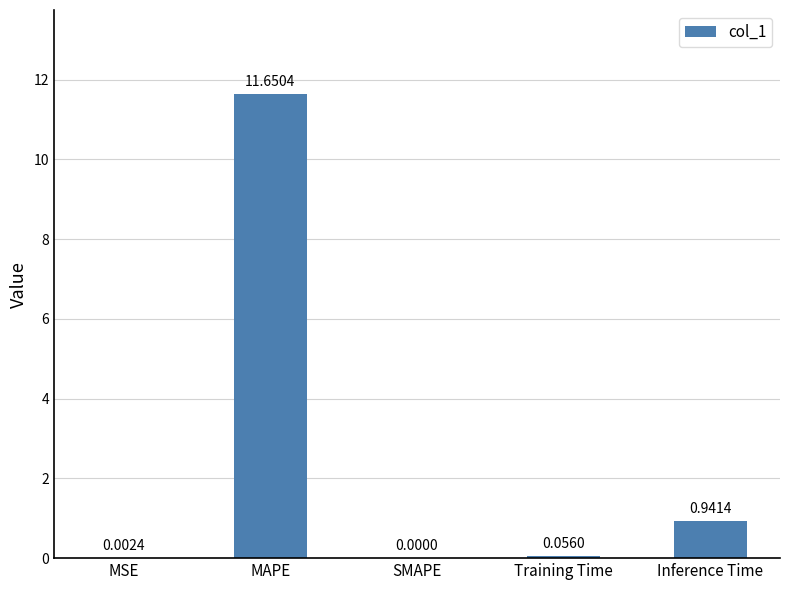

Which category has the highest value across all series?

MAPE